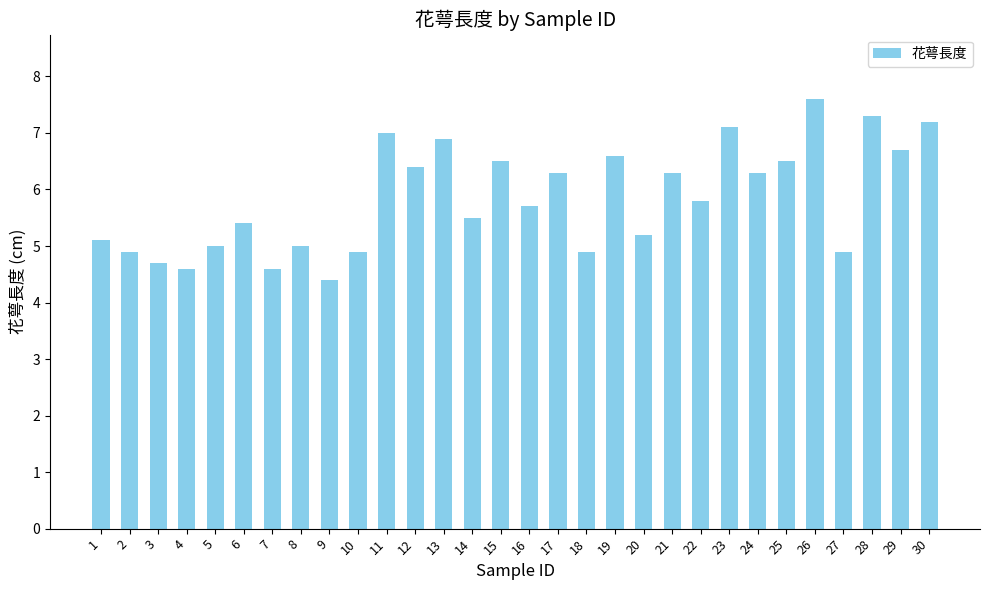

What is the difference between the values at 11 and 17?

0.7